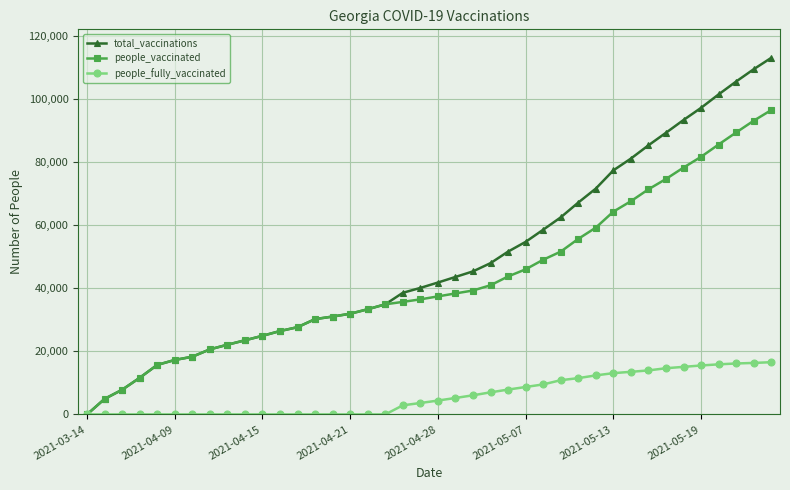

Which series has the largest range (max minus min)?

total_vaccinations